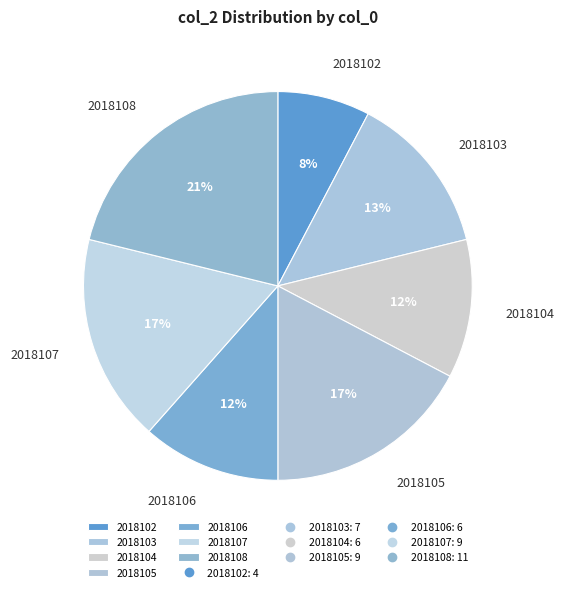

Is it true that 2018105 is 17% of the pie?

True